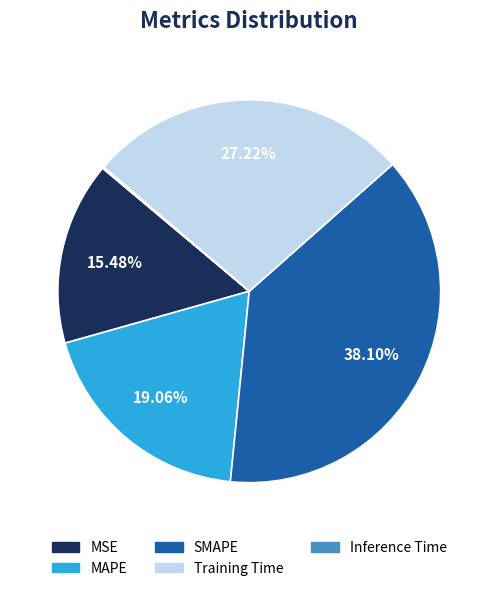

To the nearest percent, what percentage of the pie is Training Time?

27%